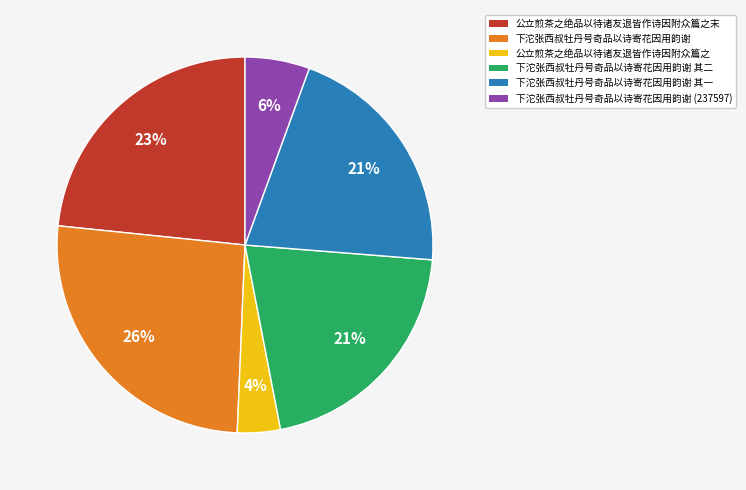

How many segments does this pie chart have?

6